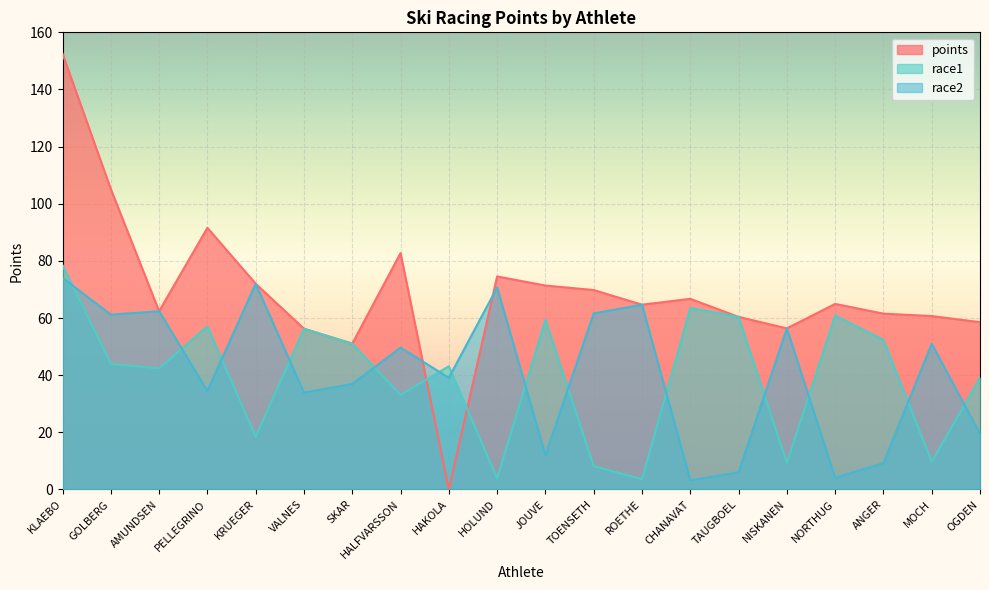

What is the sum of all points values?

1383.4